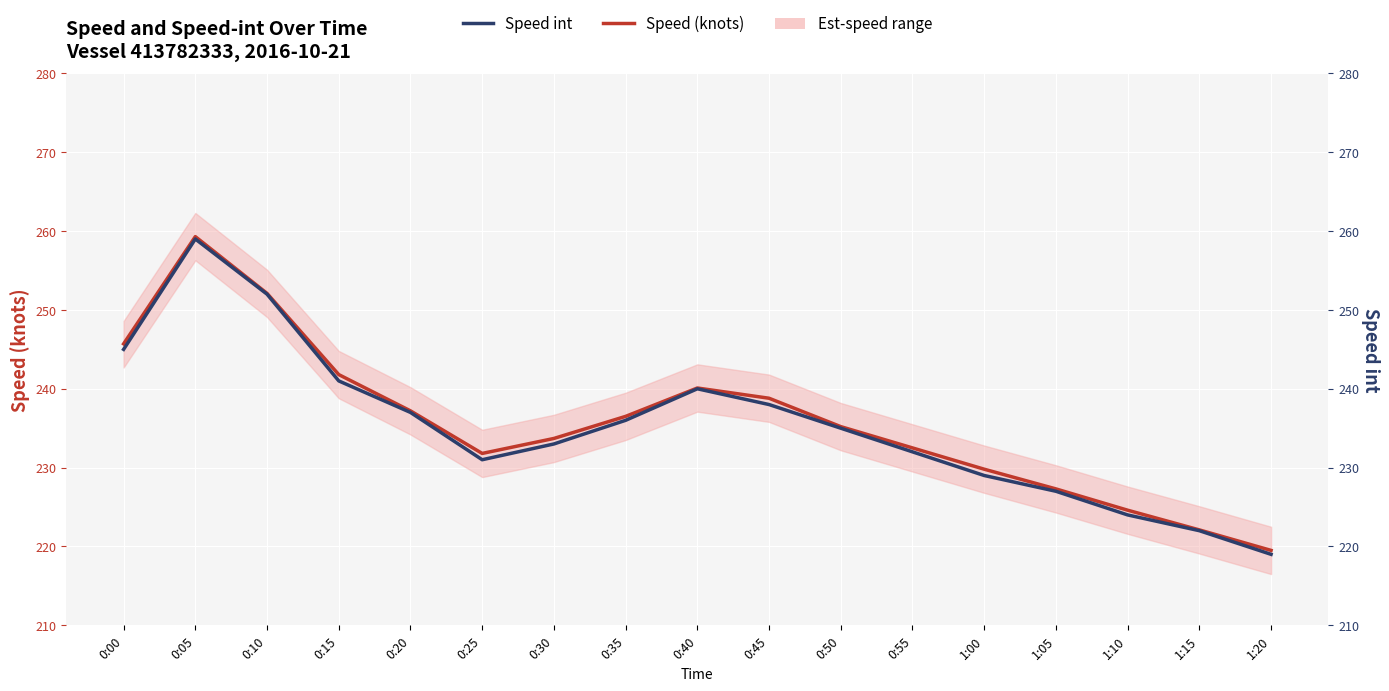

True or false: Speed int has a value of 54.3 at 0:35.

False